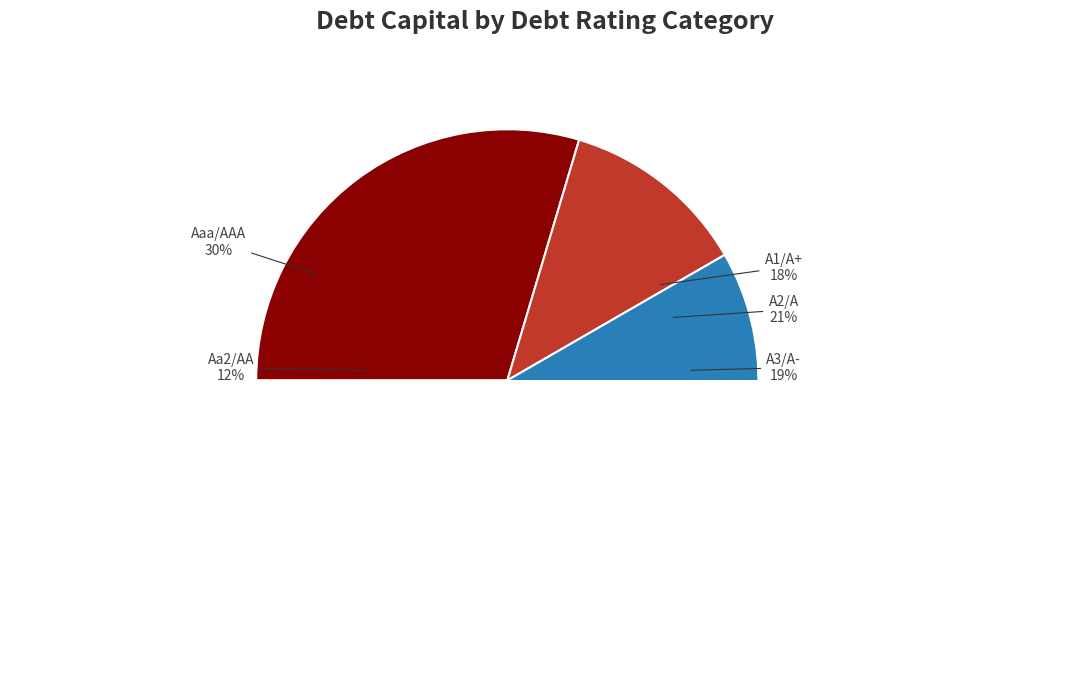

Which slice is the smallest?

Aa2/AA